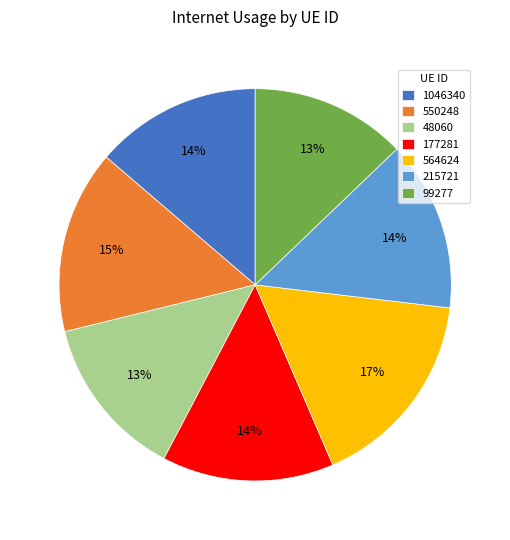

To the nearest percent, what is the difference between the 550248 and 99277 slice percentages?

2%